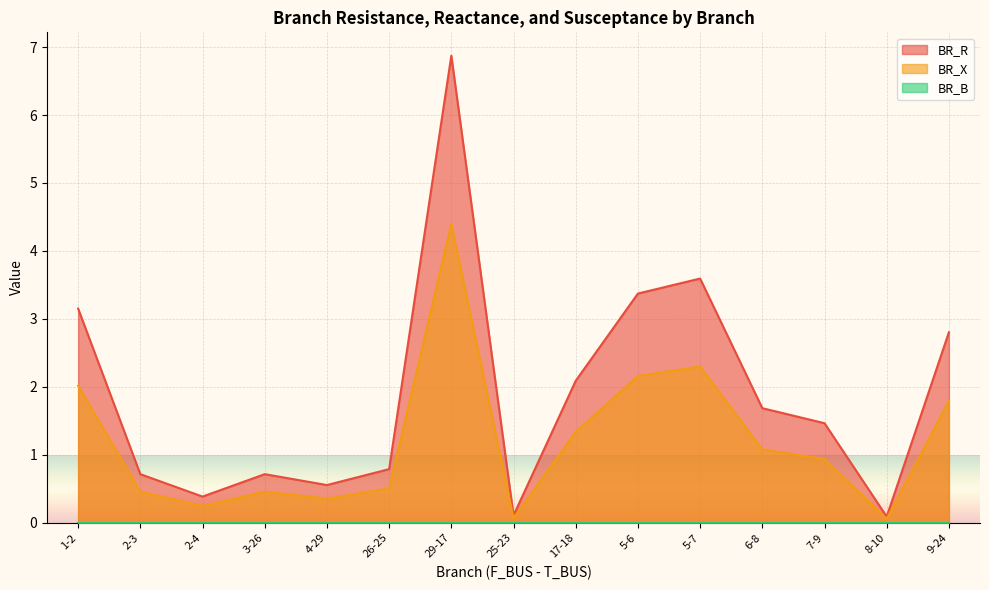

True or false: BR_X has more than 0 points higher than both neighbors.

True